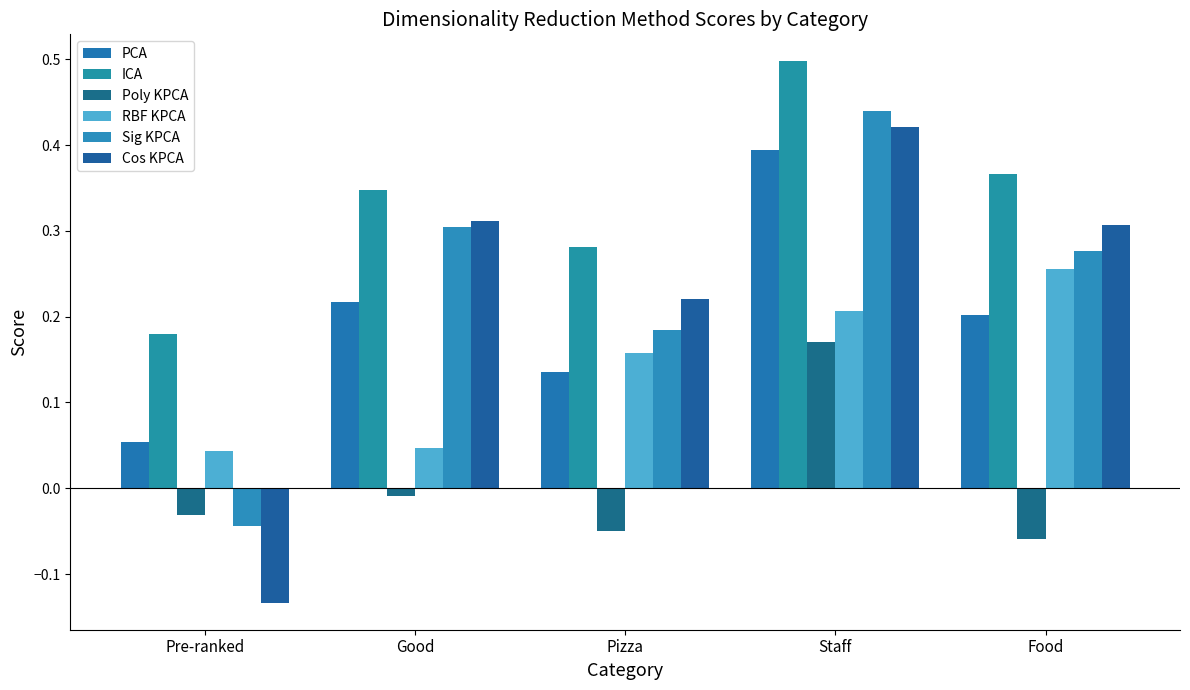

At how many categories does at least one series exceed 0?

5